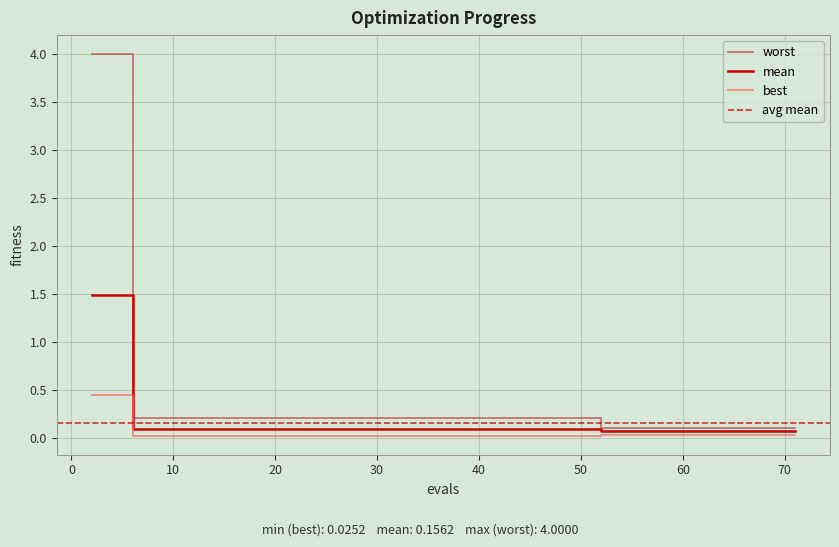

True or false: best and worst intersect in this chart.

False